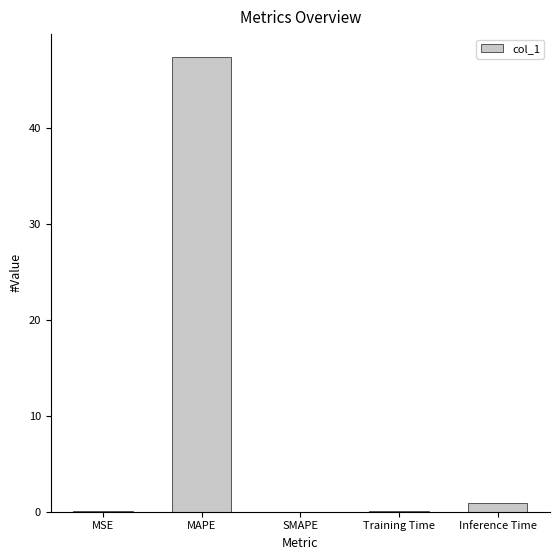

At which category does the chart reach its peak across all series?

MAPE